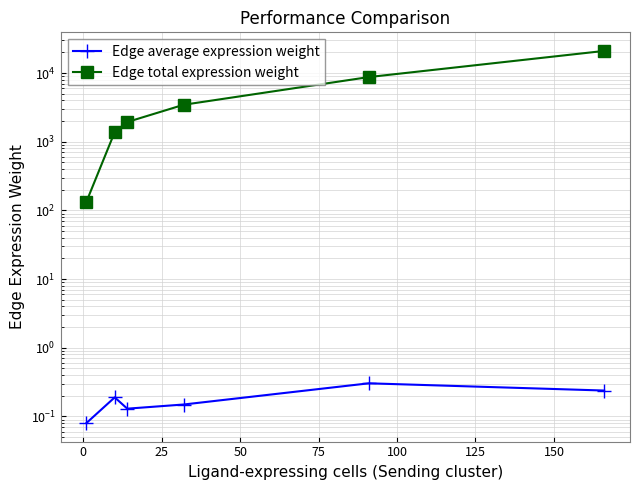

How many interior local valleys does the Edge average expression weight series have?

1